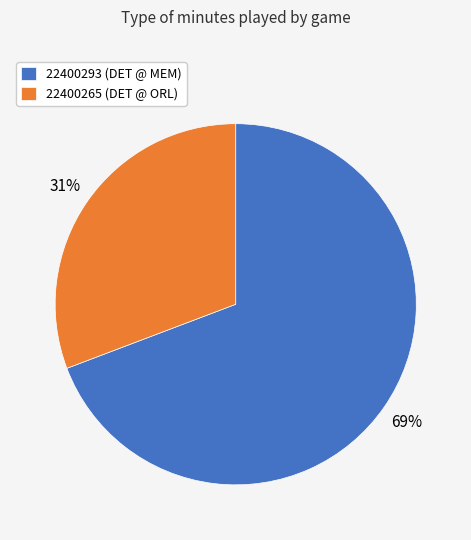

How many segments does this pie chart have?

2